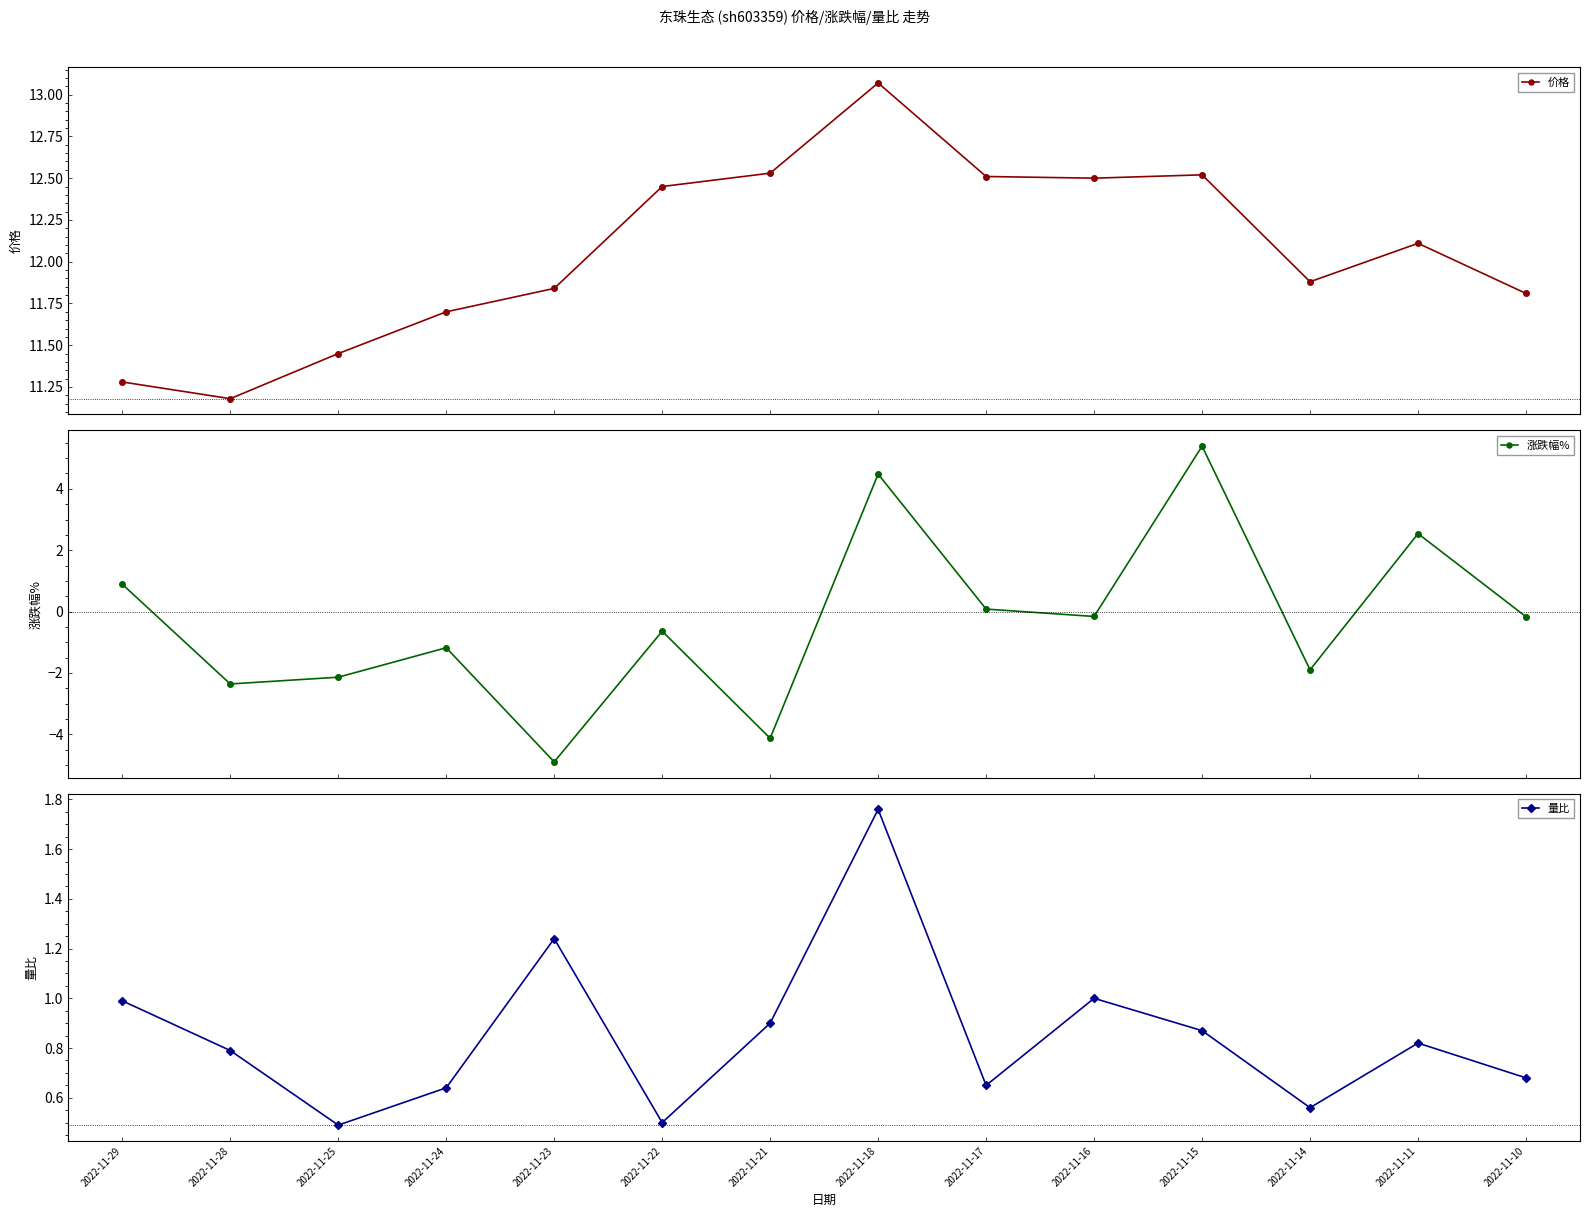

The value of 价格 at 2022-11-17 is 12.5. True or false?

True